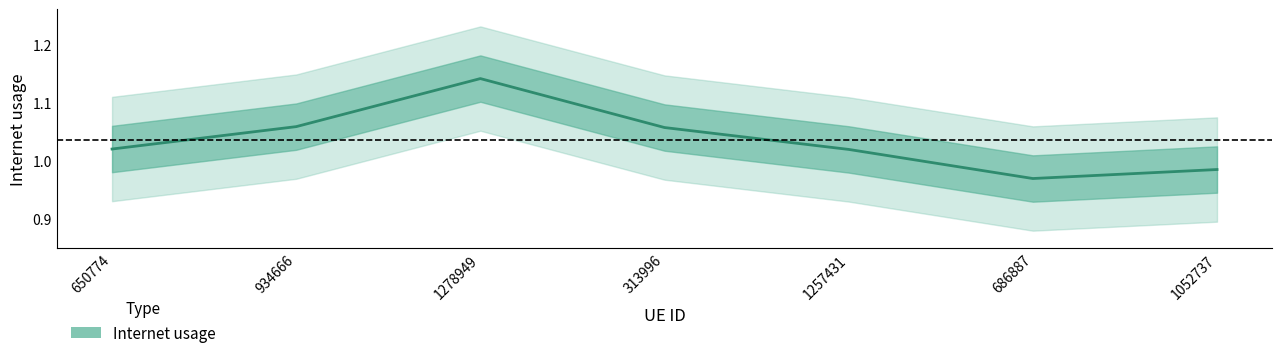

Is it true that the value at 313996 is 1.1?

True